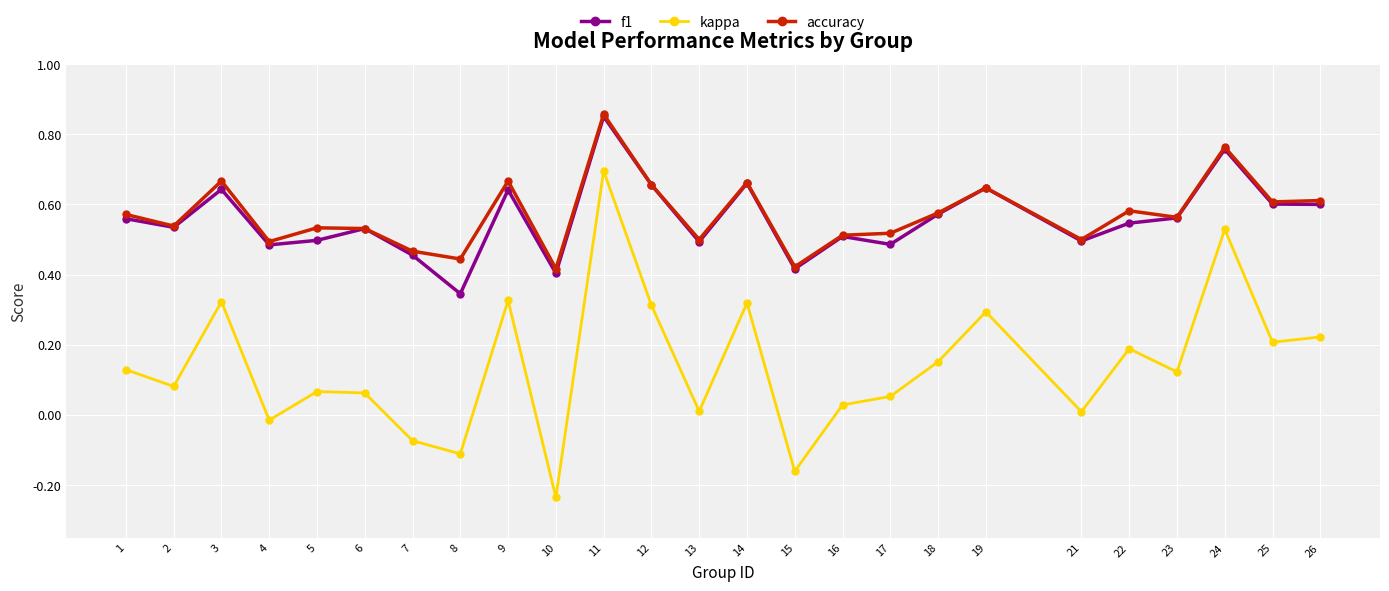

Does the chart display data point markers on the line(s)?

Yes